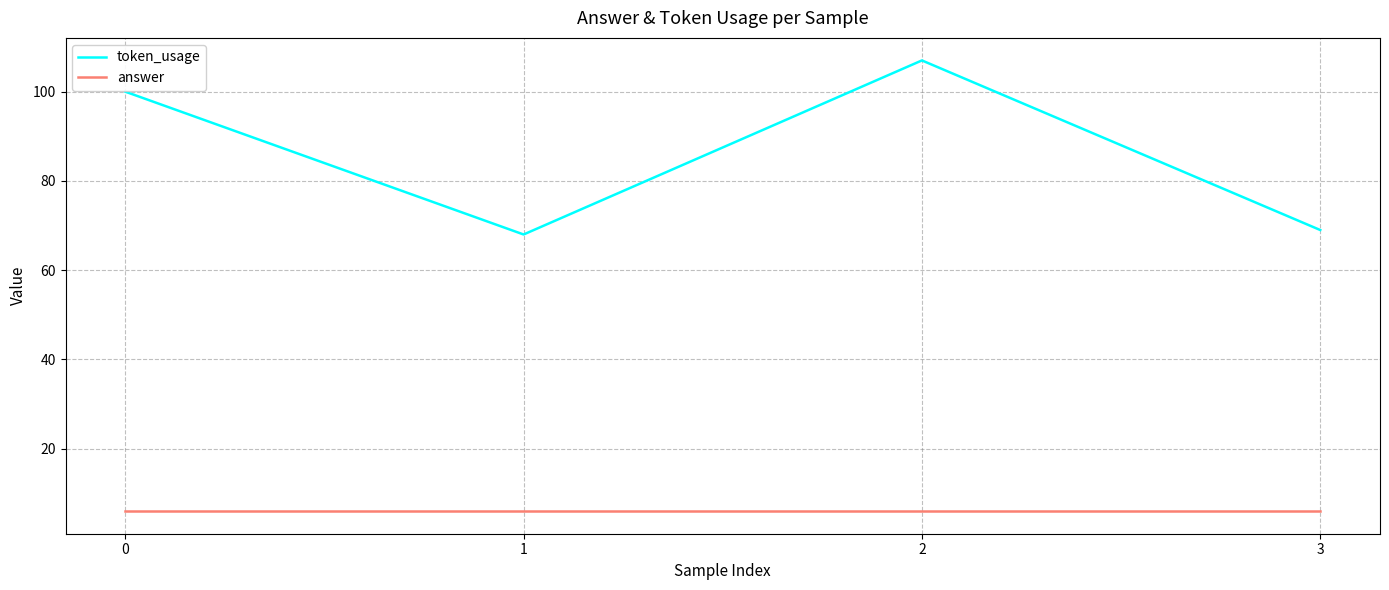

Is this an area chart (filled region under the line)?

No